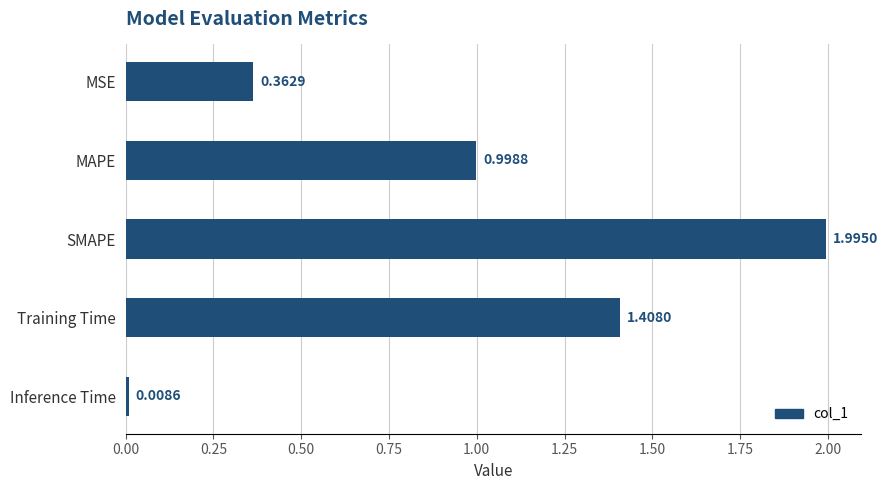

Where is the data nearest to the value 1?

MAPE